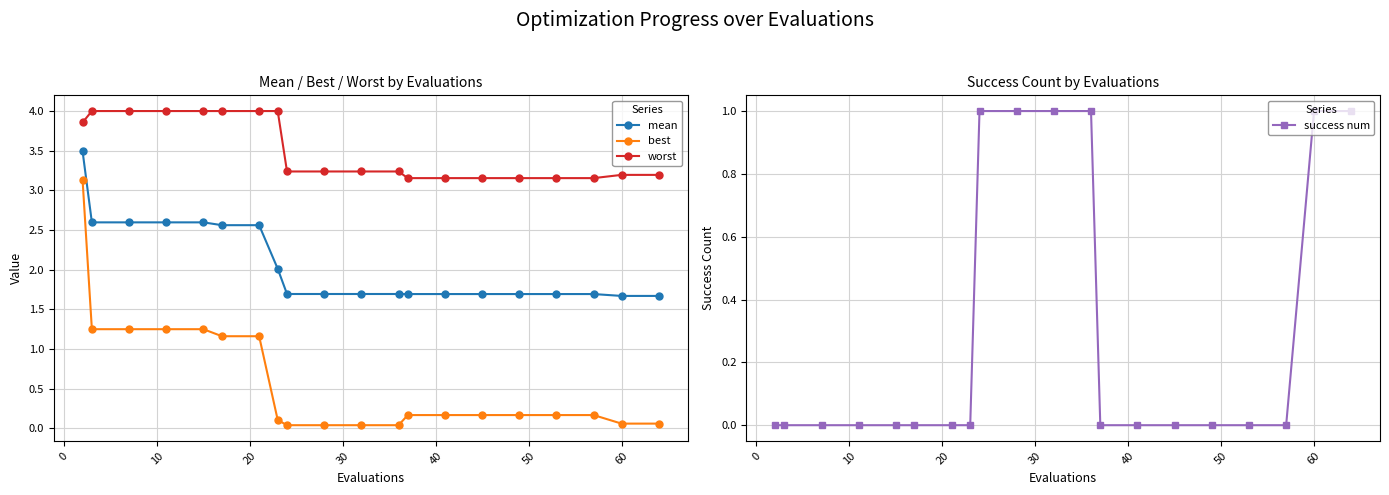

What is the maximum value shown in the chart?

4.0